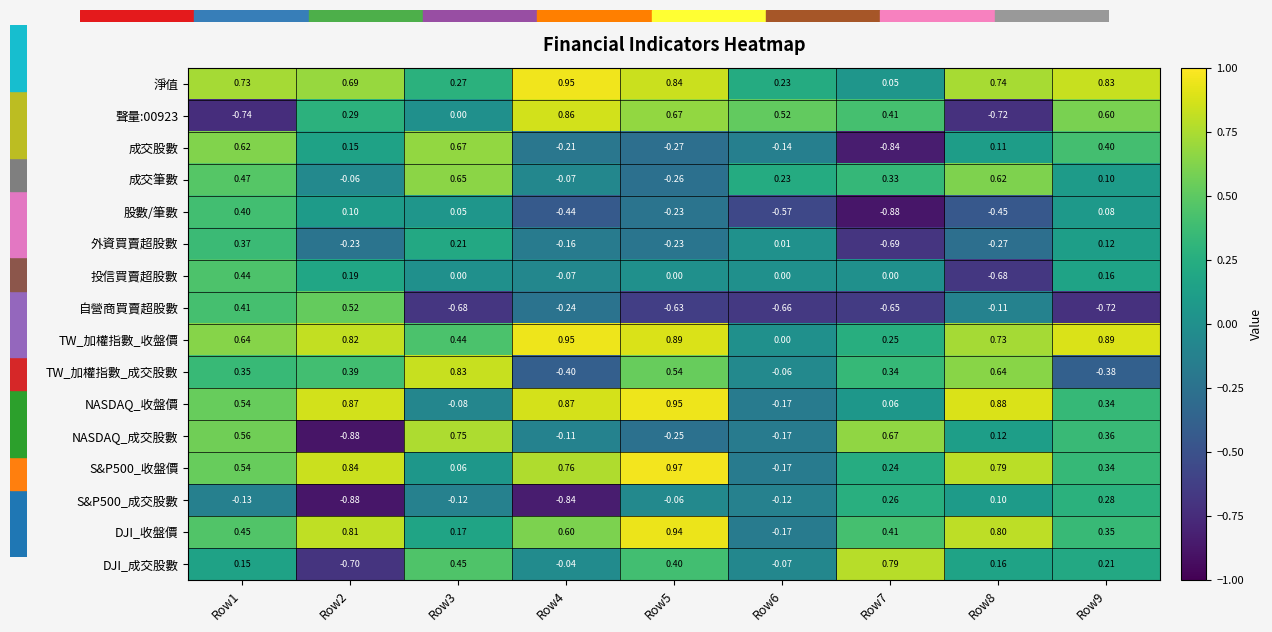

Is the value of 淨值 at Row8 greater than the value of 成交筆數 at Row8?

Yes